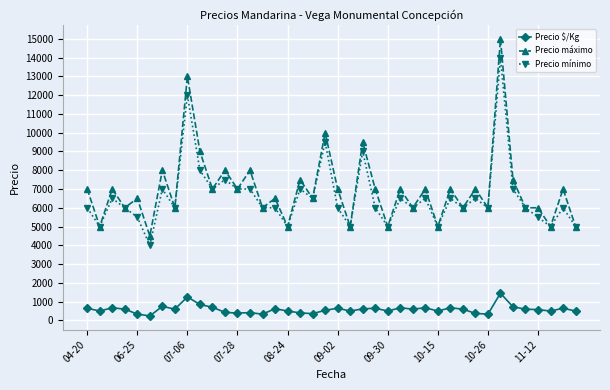

What is the value of the Precio máximo point at the 38th from the left?

5000